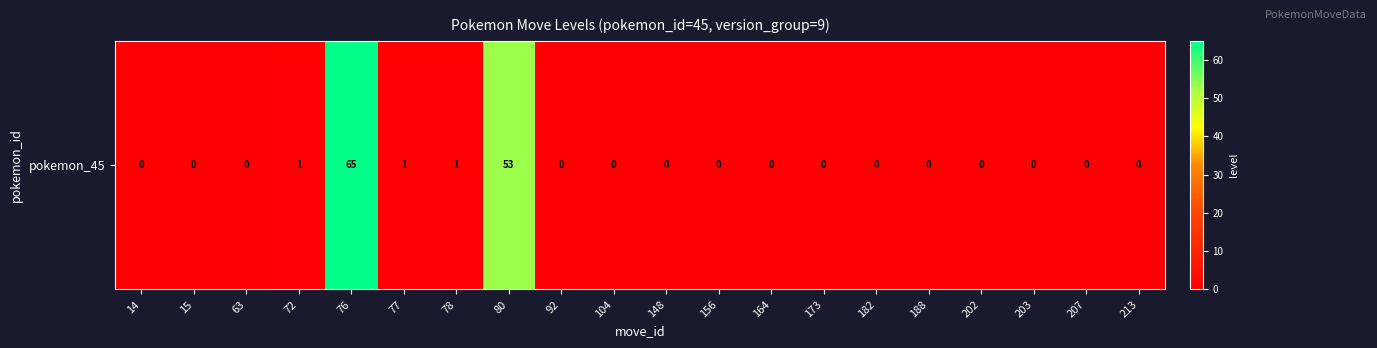

Count the number of data series in this chart.

1